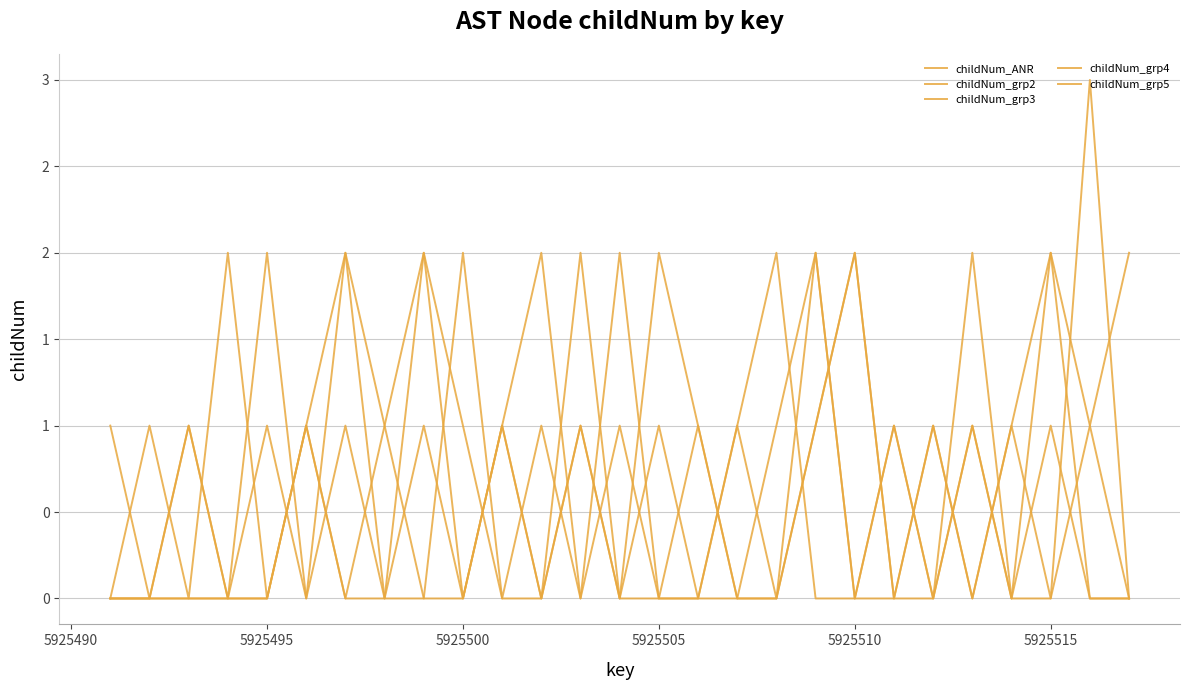

Does the chart display data point markers on the line(s)?

No